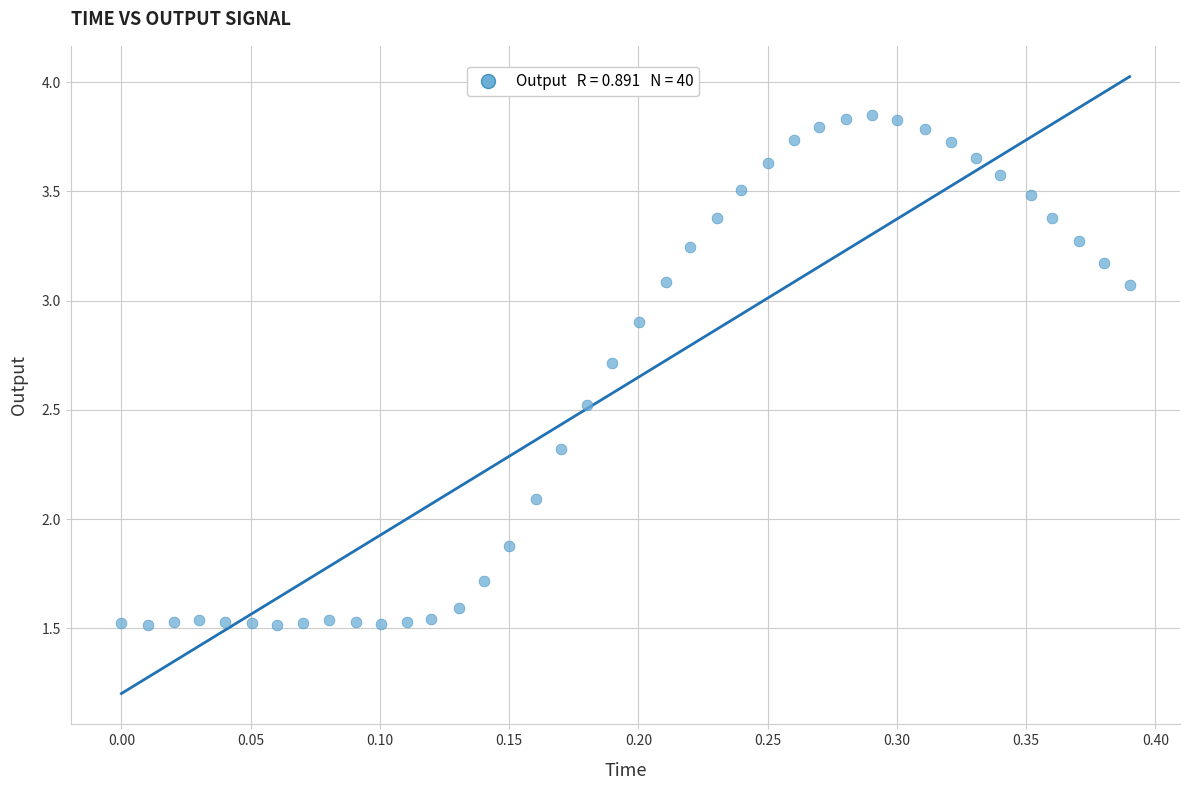

What is the range of Y values (max minus min)?

2.3